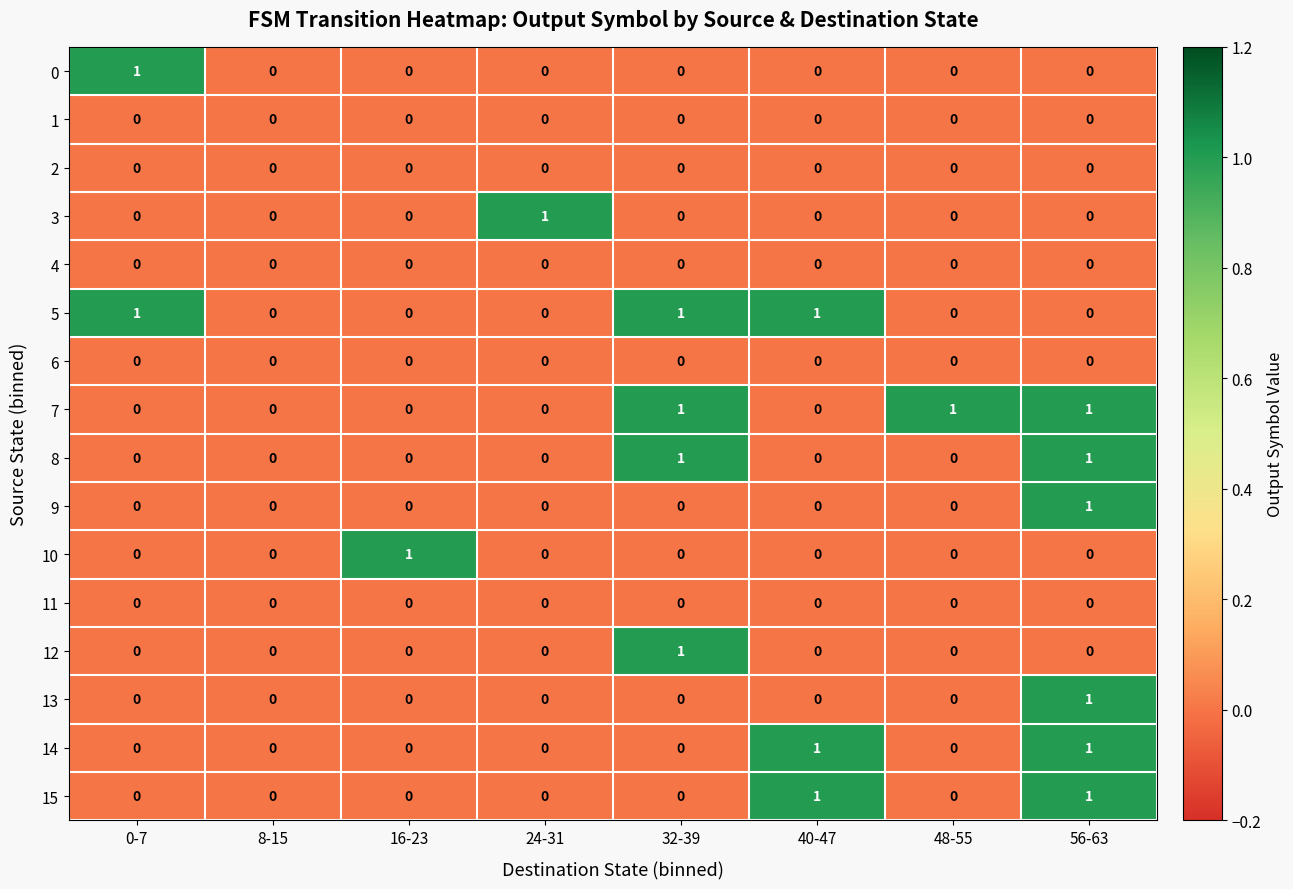

Is the value of 7 at 56-63 greater than the value of 4 at 40-47?

Yes